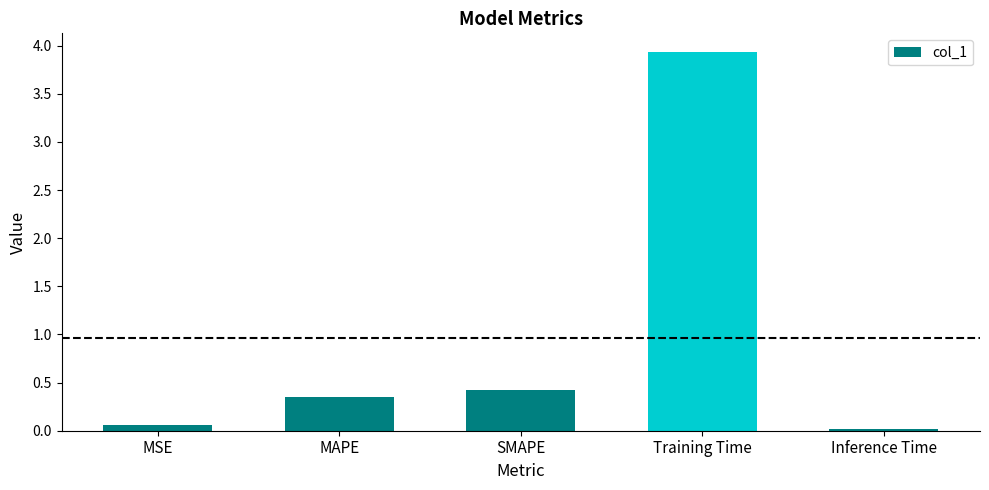

Rank the categories by value from highest to lowest.

Training Time, SMAPE, MAPE, MSE, Inference Time